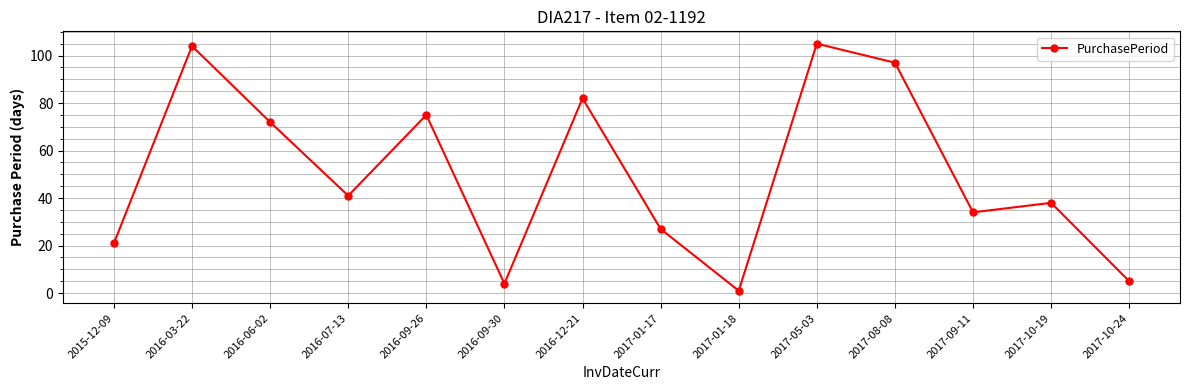

What is the label of the 7th point from the left?

2016-12-21